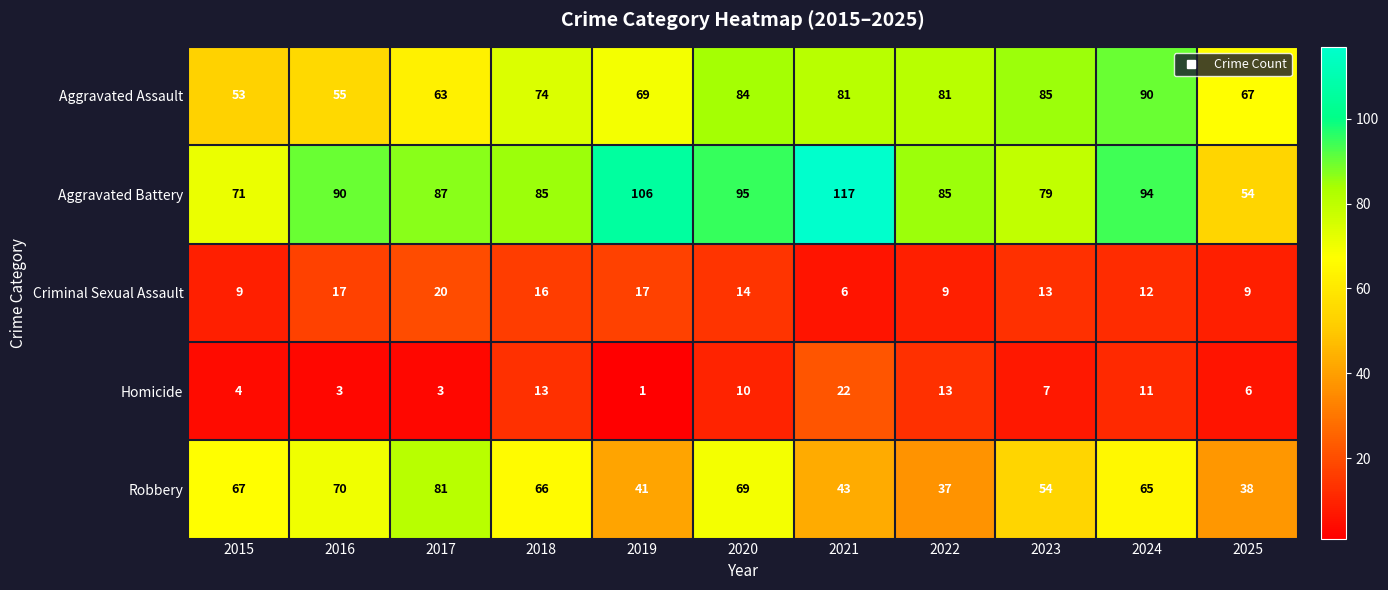

What is the spread (max minus min) of values at 2017?

84